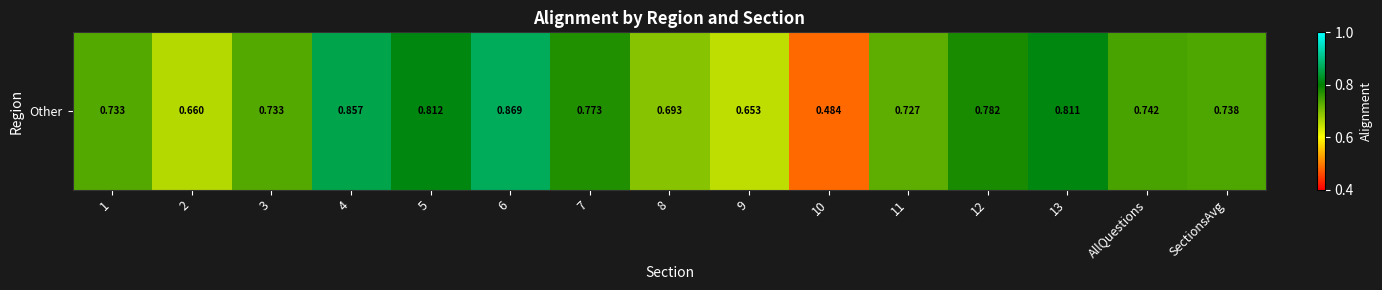

Rank the categories by value from lowest to highest.

10, 9, 2, 8, 11, 1, 3, SectionsAvg, AllQuestions, 7, 12, 13, 5, 4, 6